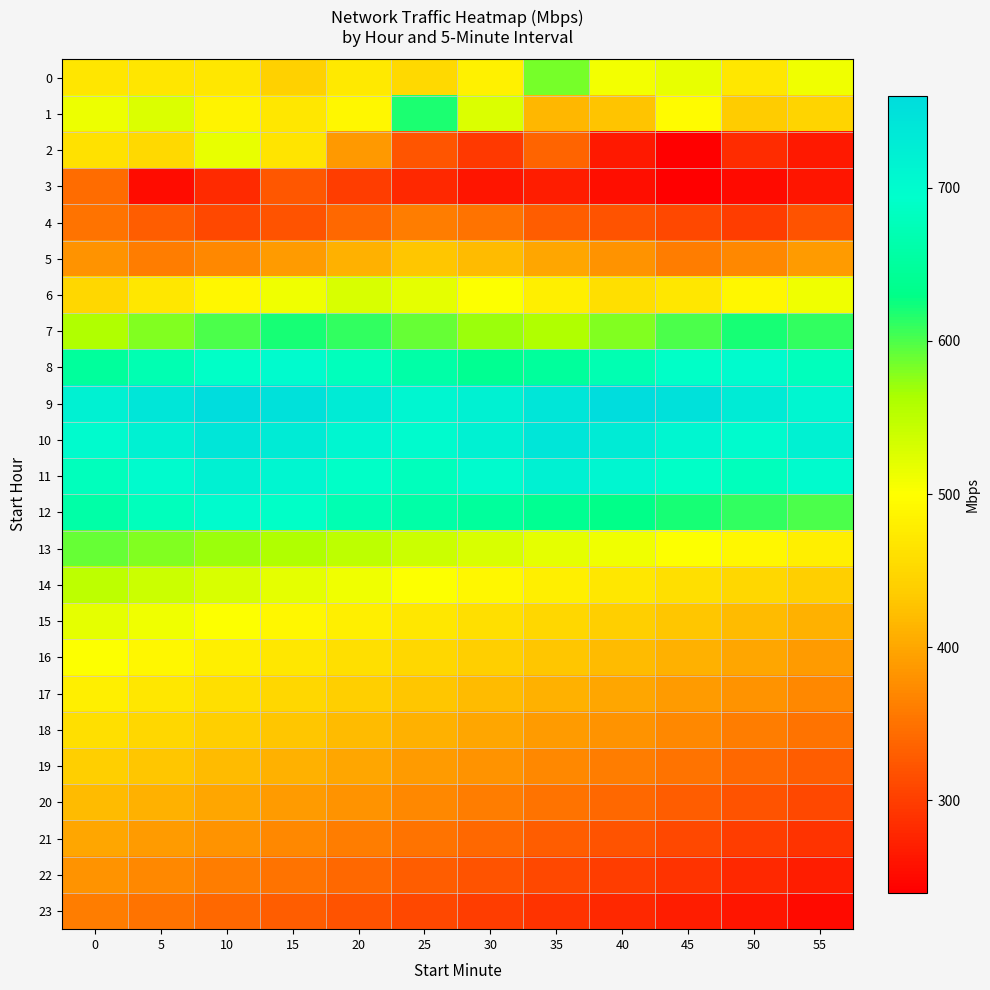

Between 5 and 30, which is larger?

30